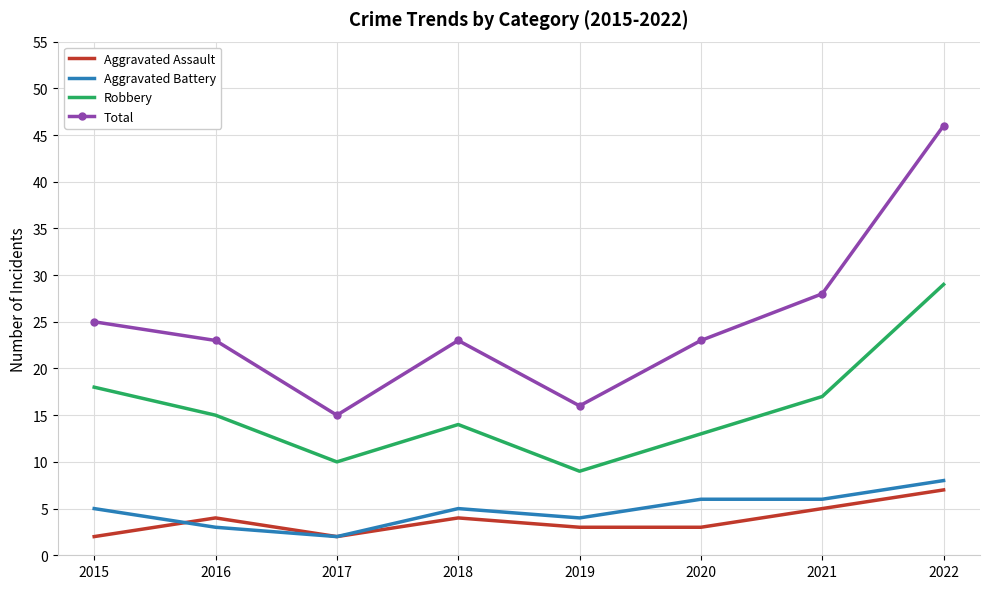

Where does the Robbery series first go above 15?

2015